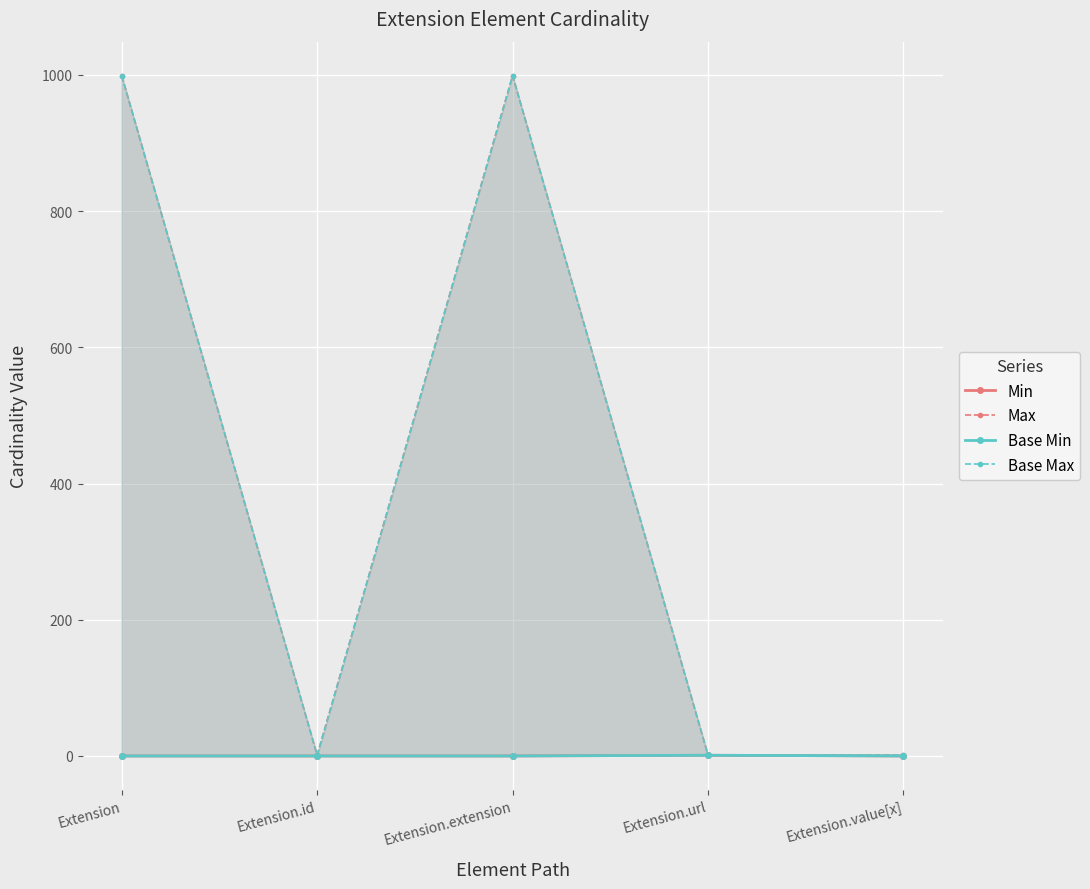

Which category has the highest value across all series?

Extension